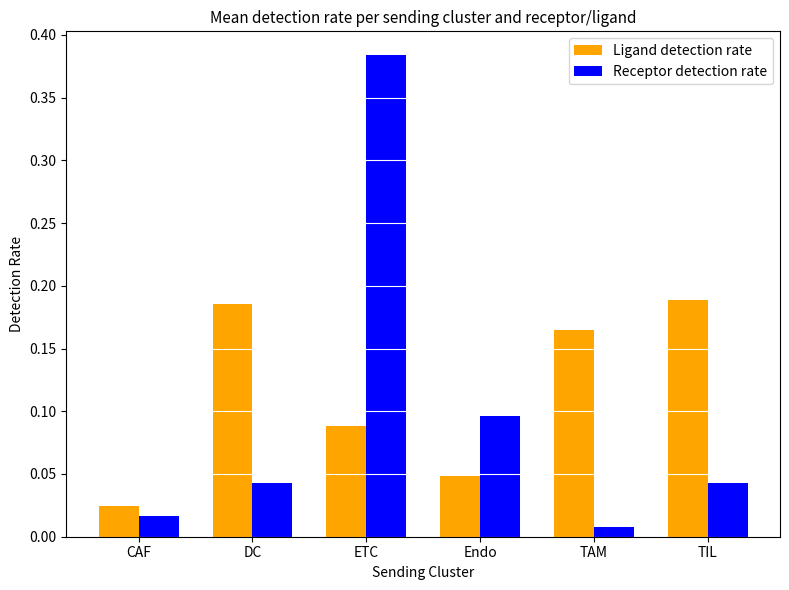

The Ligand detection rate series shows 0.3 at TIL. True or false?

False